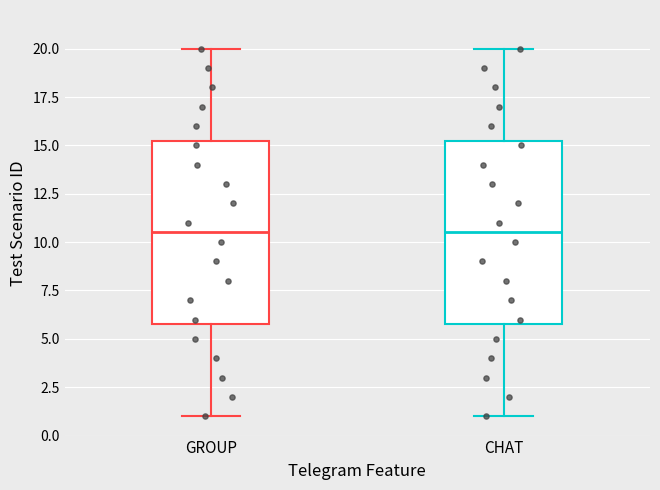

Where is the lower edge of the box for GROUP on the y-axis? The values are not printed on the chart, so give them approximately, as read against the axis.

6.0